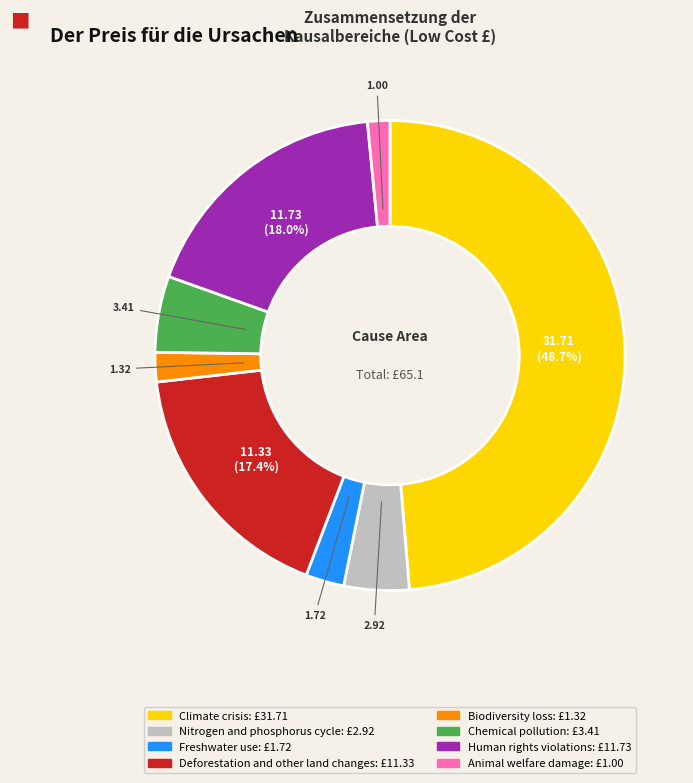

What is the ratio of the value at Nitrogen and phosphorus cycle to the value at Deforestation and other land changes?

0.3